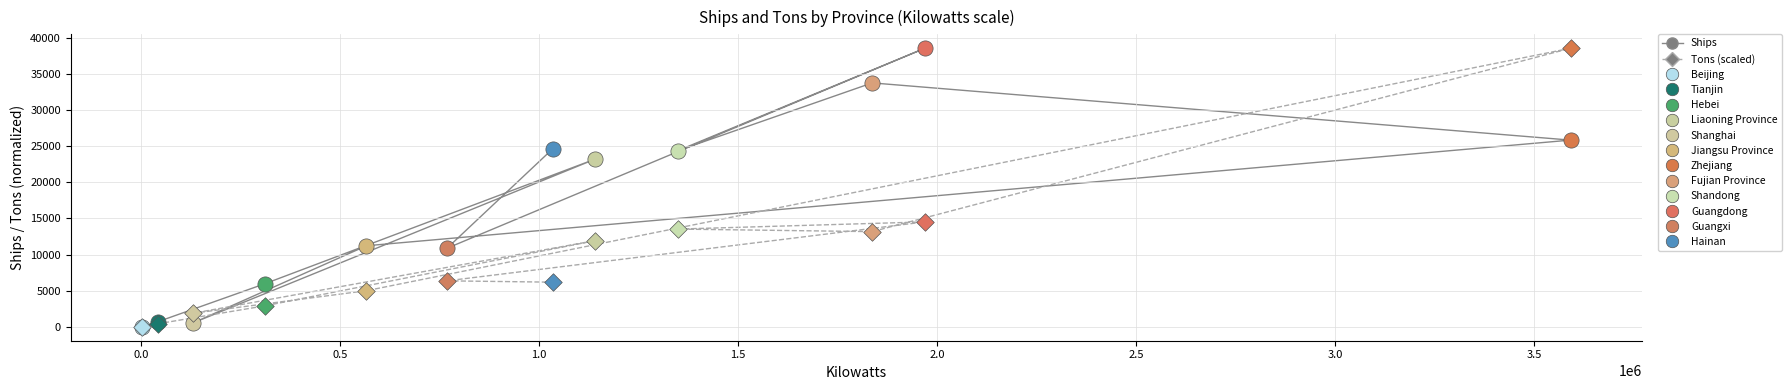

What is the total value across all series at Guangdong?

53049.7